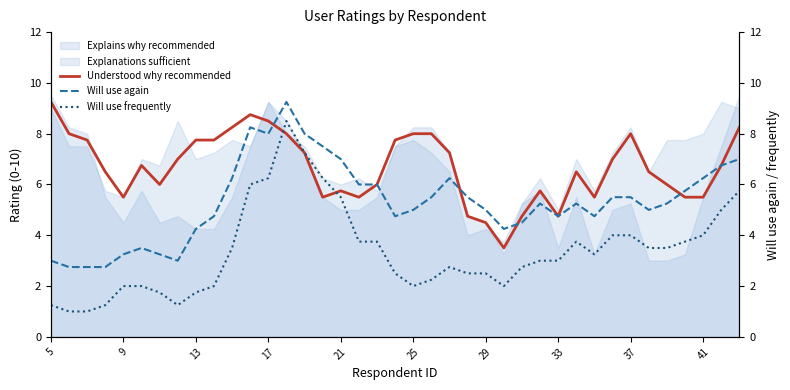

At how many categories does at least one series exceed 3?

39